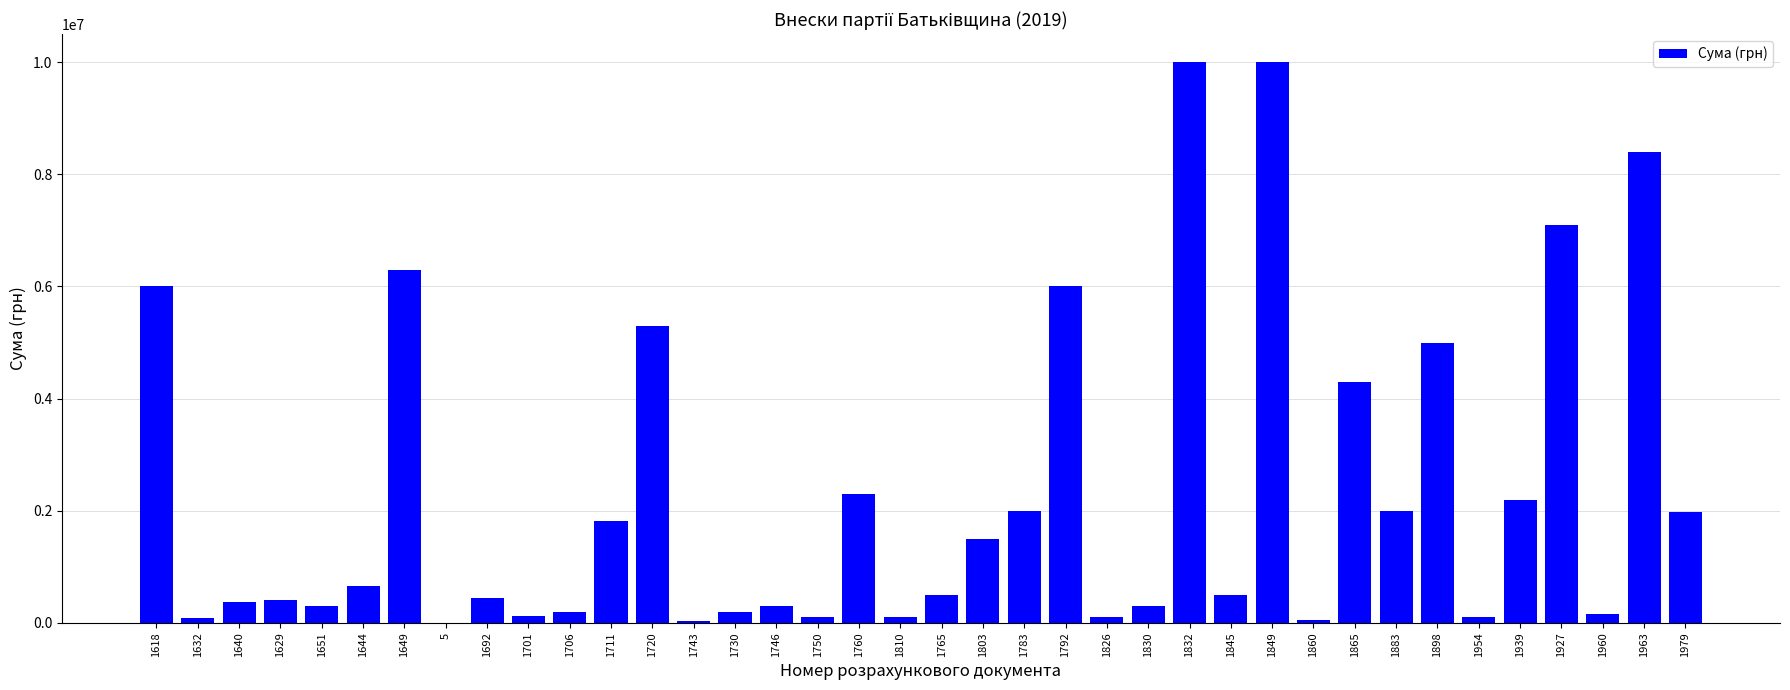

Is it true that the value at 1711 is 1820000.0?

True